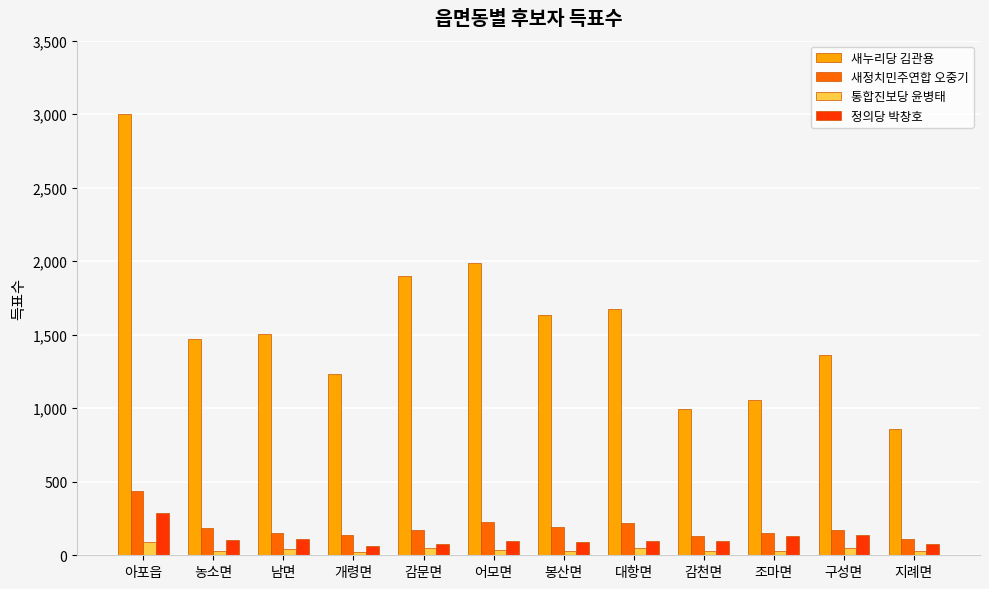

What is the spread (max minus min) of values at 개령면?

1213